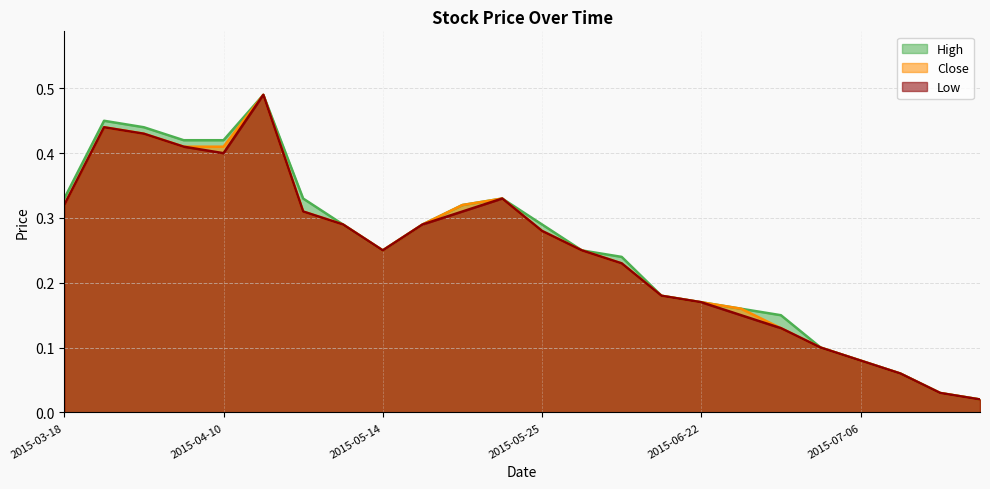

Reading left to right, list all the values displayed in this chart.

High: 2015-03-18=0.3	2015-04-07=0.5	2015-04-08=0.4	2015-04-09=0.4	2015-04-10=0.4	2015-04-22=0.5	2015-05-07=0.3	2015-05-08=0.3	2015-05-14=0.2	2015-05-20=0.3	2015-05-21=0.3	2015-05-22=0.3	2015-05-25=0.3	2015-05-27=0.2	2015-06-16=0.2	2015-06-19=0.2	2015-06-22=0.2	2015-06-25=0.2	2015-06-26=0.1	2015-06-29=0.1	2015-07-06=0.1	2015-07-08=0.1	2015-07-14=0.0	2015-07-15=0.0
Close: 2015-03-18=0.3	2015-04-07=0.4	2015-04-08=0.4	2015-04-09=0.4	2015-04-10=0.4	2015-04-22=0.5	2015-05-07=0.3	2015-05-08=0.3	2015-05-14=0.2	2015-05-20=0.3	2015-05-21=0.3	2015-05-22=0.3	2015-05-25=0.3	2015-05-27=0.2	2015-06-16=0.2	2015-06-19=0.2	2015-06-22=0.2	2015-06-25=0.2	2015-06-26=0.1	2015-06-29=0.1	2015-07-06=0.1	2015-07-08=0.1	2015-07-14=0.0	2015-07-15=0.0
Low: 2015-03-18=0.3	2015-04-07=0.4	2015-04-08=0.4	2015-04-09=0.4	2015-04-10=0.4	2015-04-22=0.5	2015-05-07=0.3	2015-05-08=0.3	2015-05-14=0.2	2015-05-20=0.3	2015-05-21=0.3	2015-05-22=0.3	2015-05-25=0.3	2015-05-27=0.2	2015-06-16=0.2	2015-06-19=0.2	2015-06-22=0.2	2015-06-25=0.1	2015-06-26=0.1	2015-06-29=0.1	2015-07-06=0.1	2015-07-08=0.1	2015-07-14=0.0	2015-07-15=0.0